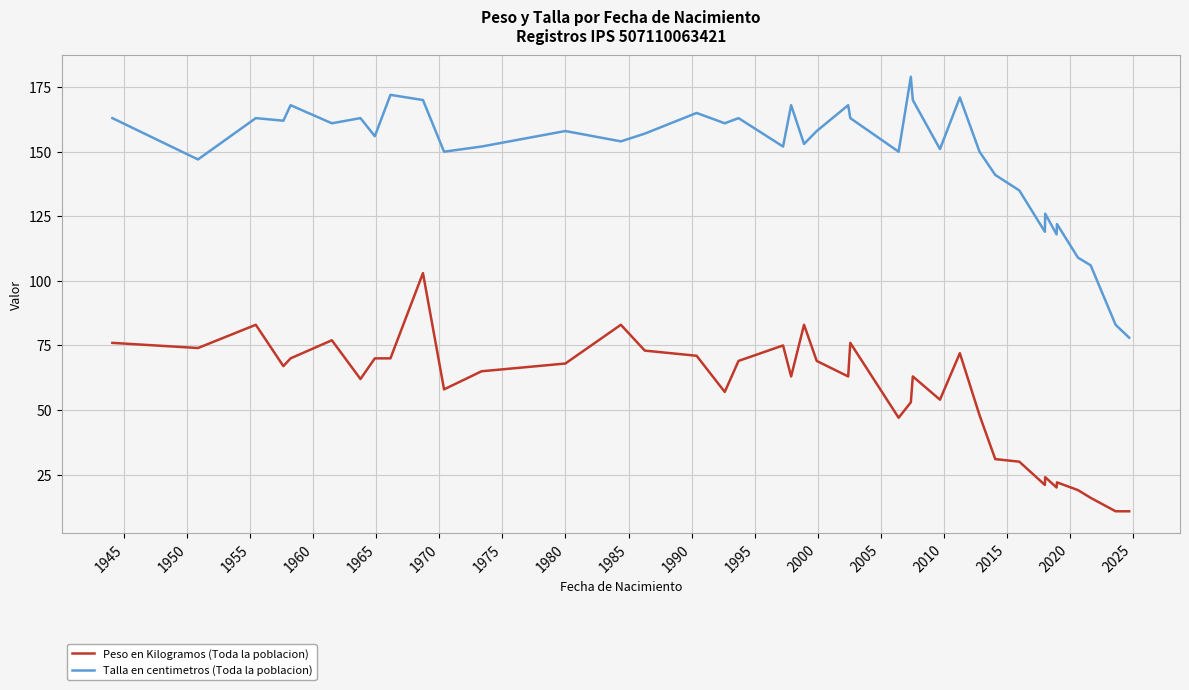

At how many categories does at least one series exceed 54?

40